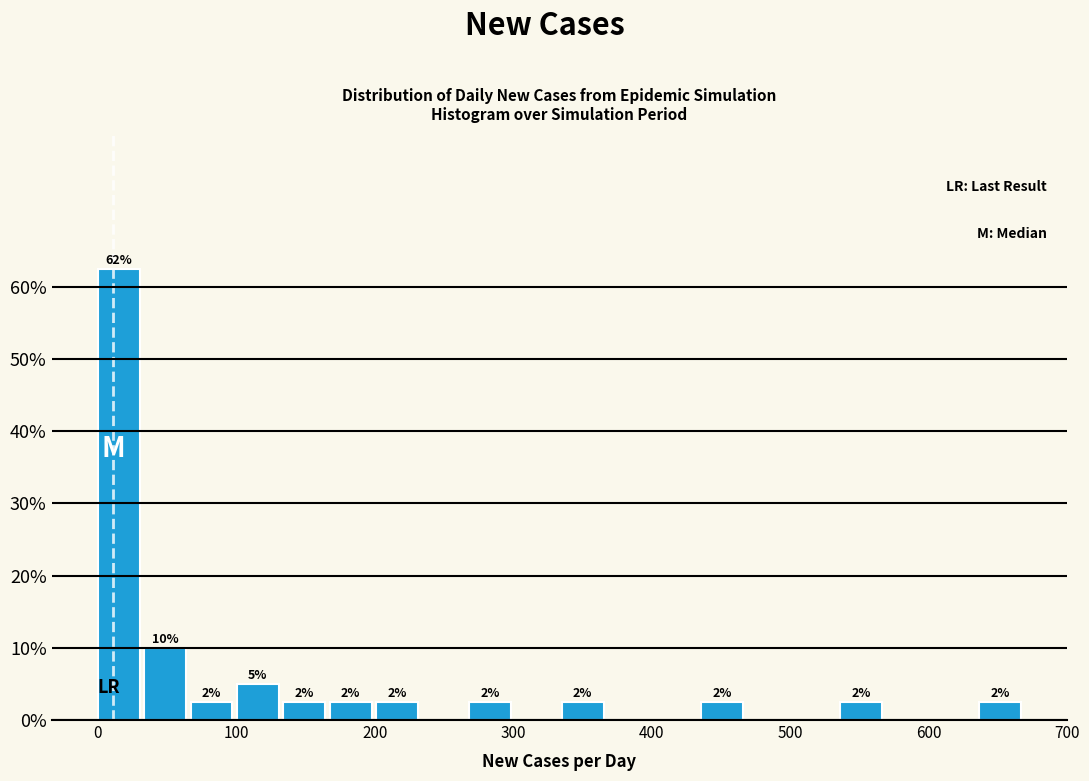

Read against the x-axis, roughly where is the centre of the tallest bar?

20